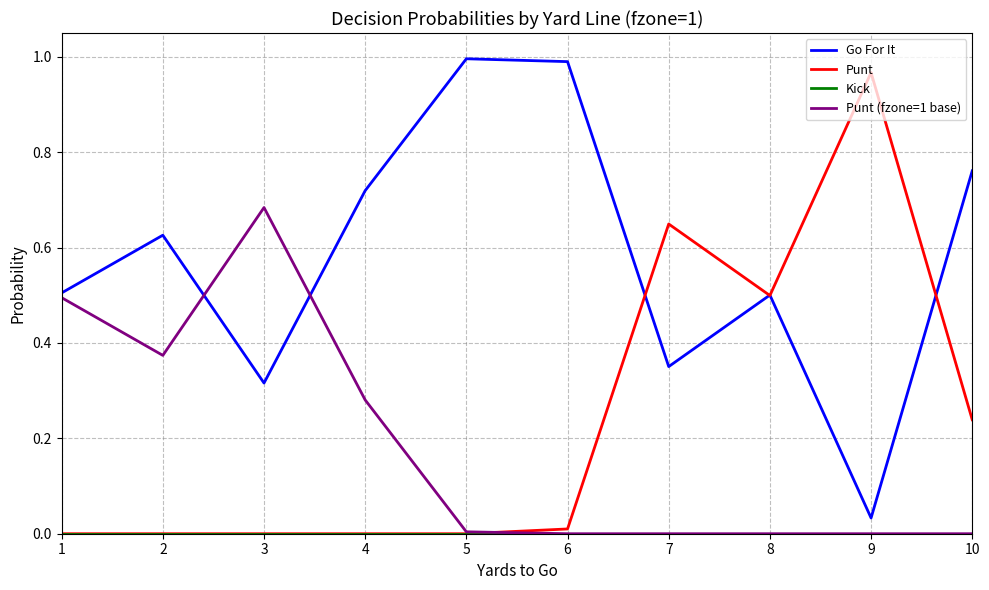

Is it true that Punt (fzone=1 base) equals 0.0 at 6?

True